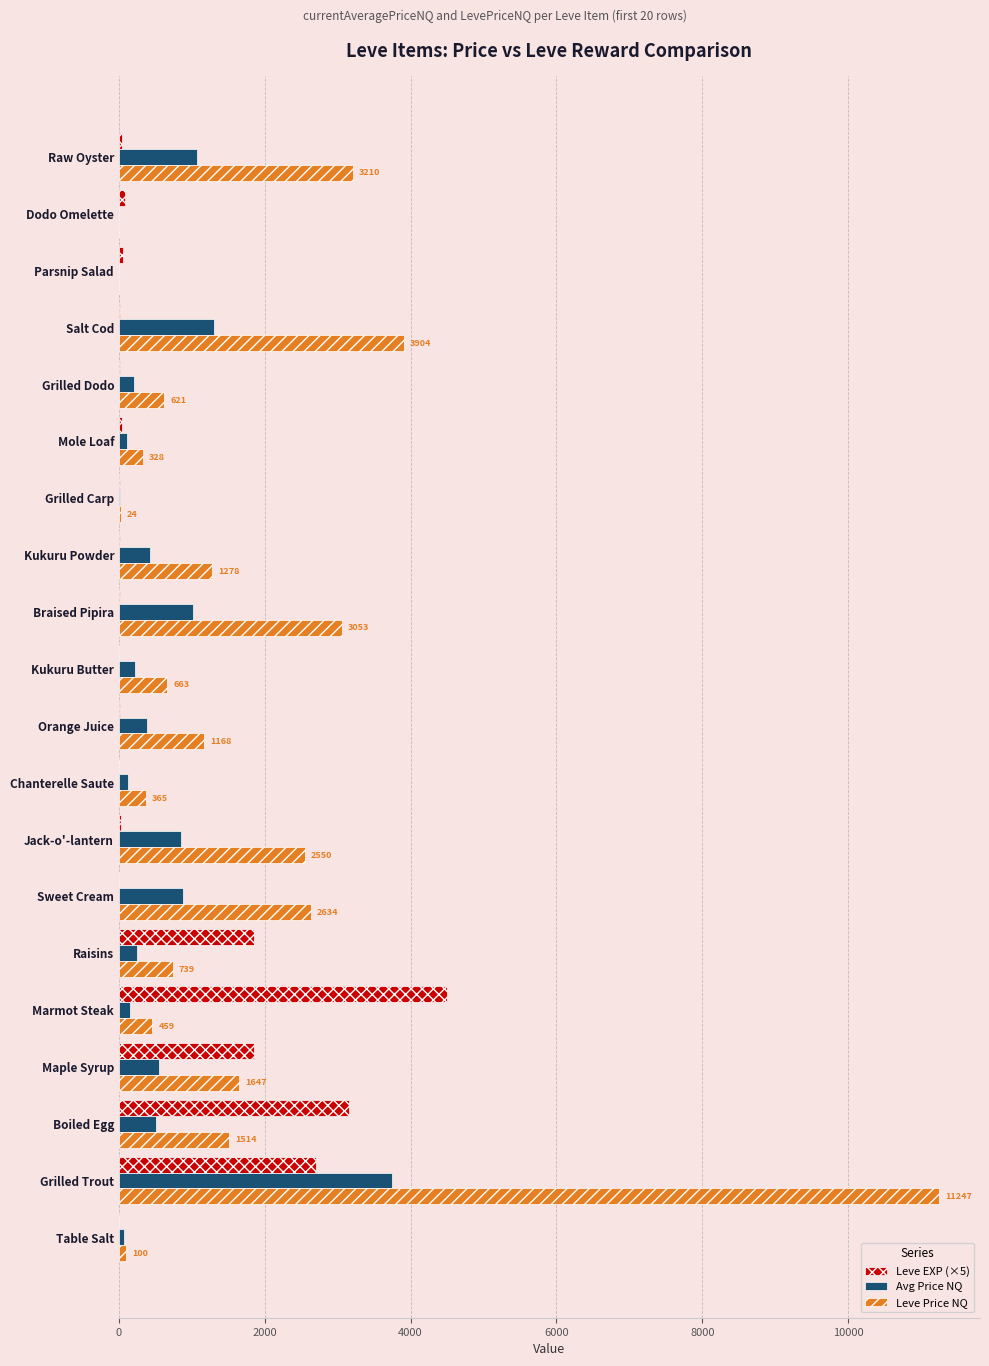

How many series are shown in this chart?

3